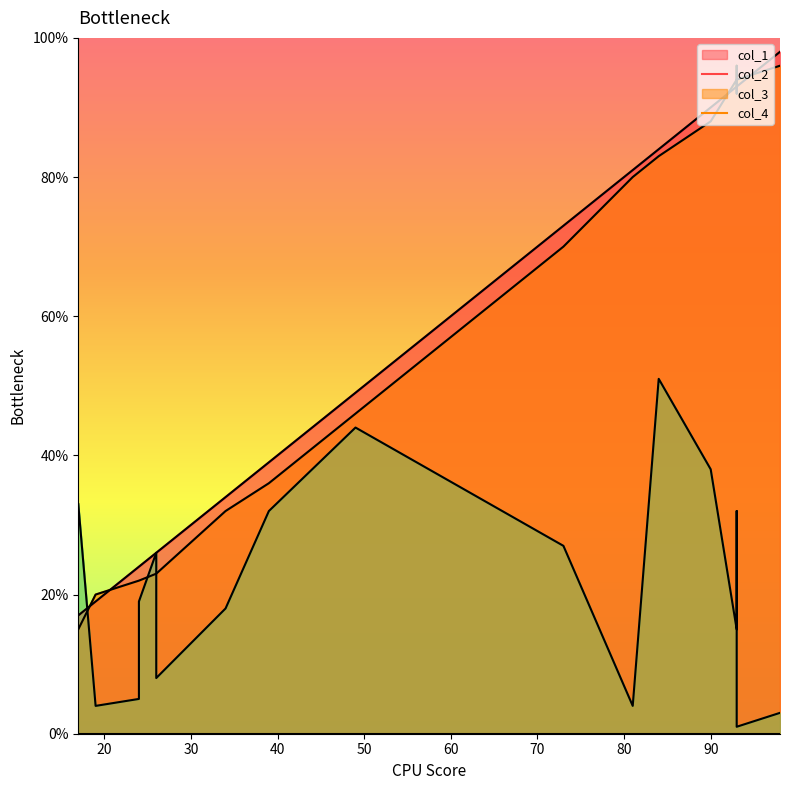

True or false: col_2 has more than 0 points higher than both neighbors.

True